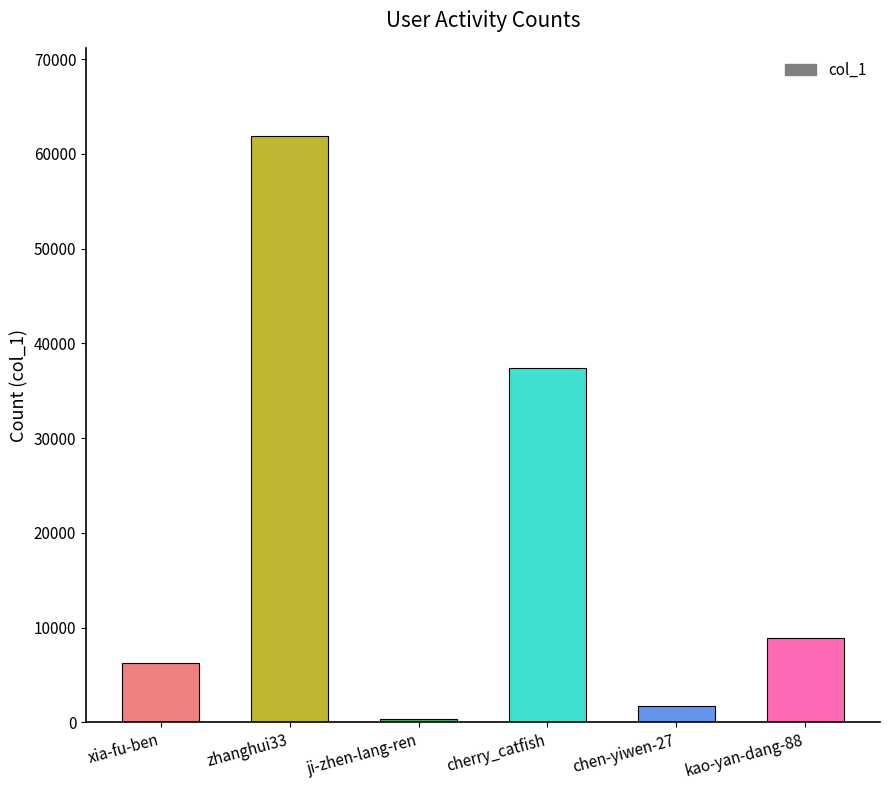

Is it true that the value at cherry_catfish is 37368?

True